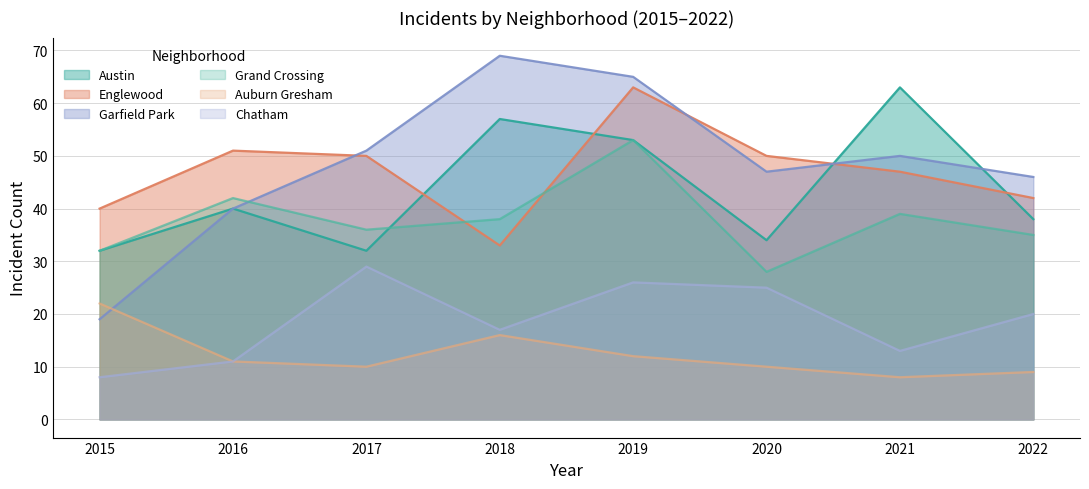

List the labels in order of Austin value, largest first.

2021, 2018, 2019, 2016, 2022, 2020, 2015, 2017